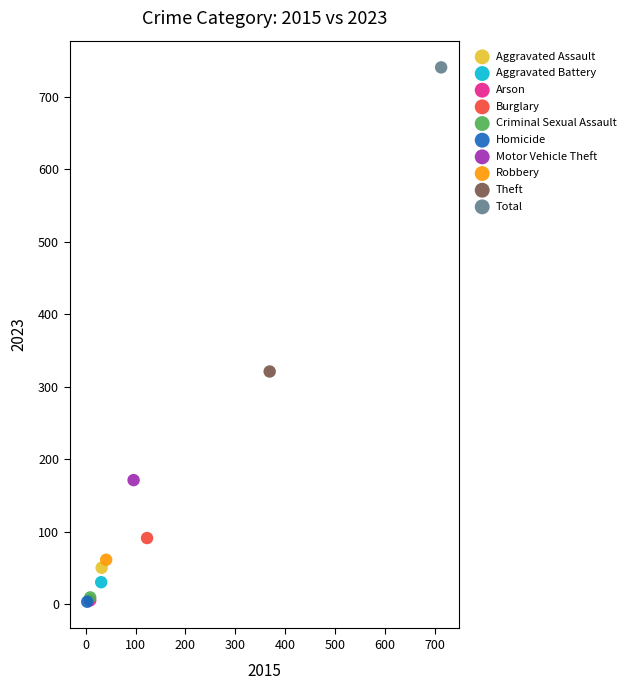

What are all the series names shown in the legend?

Aggravated Assault, Aggravated Battery, Arson, Burglary, Criminal Sexual Assault, Homicide, Motor Vehicle Theft, Robbery, Theft, Total